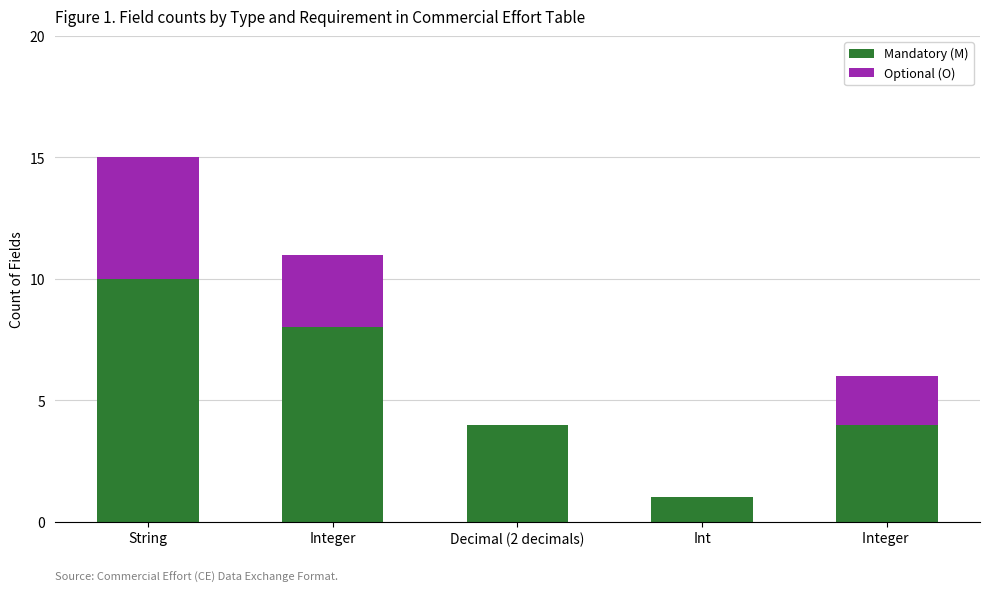

Reading left to right, transcribe the values for Mandatory (M).

String=10	Integer=8	Decimal (2 decimals)=4	Int=1	Integer =4